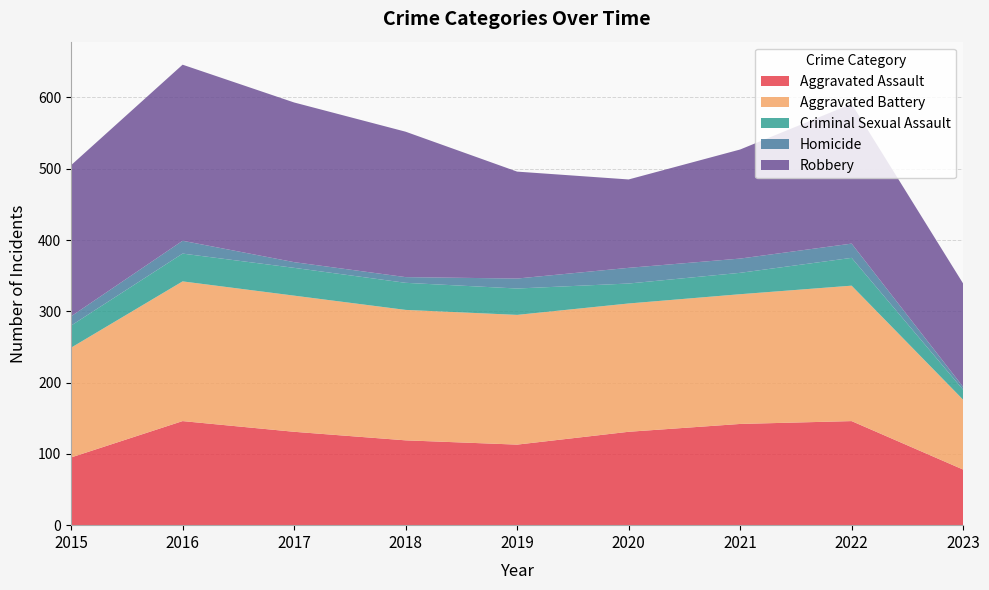

Reading left to right, what are all the values shown in this chart?

Aggravated Assault: 95	146	131	119	113	131	142	146	78
Aggravated Battery: 154	196	191	183	182	180	182	190	98
Criminal Sexual Assault: 31	39	39	38	37	28	30	39	14
Homicide: 13	18	8	8	14	22	20	20	4
Robbery: 212	247	224	204	150	124	153	196	145